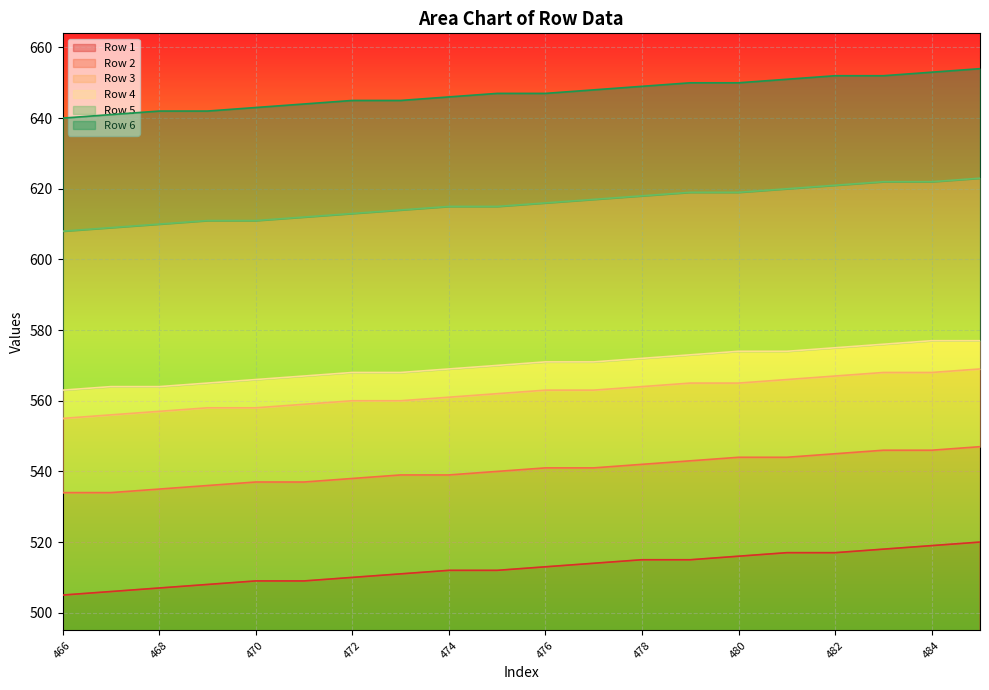

At how many categories does at least one series exceed 530?

20